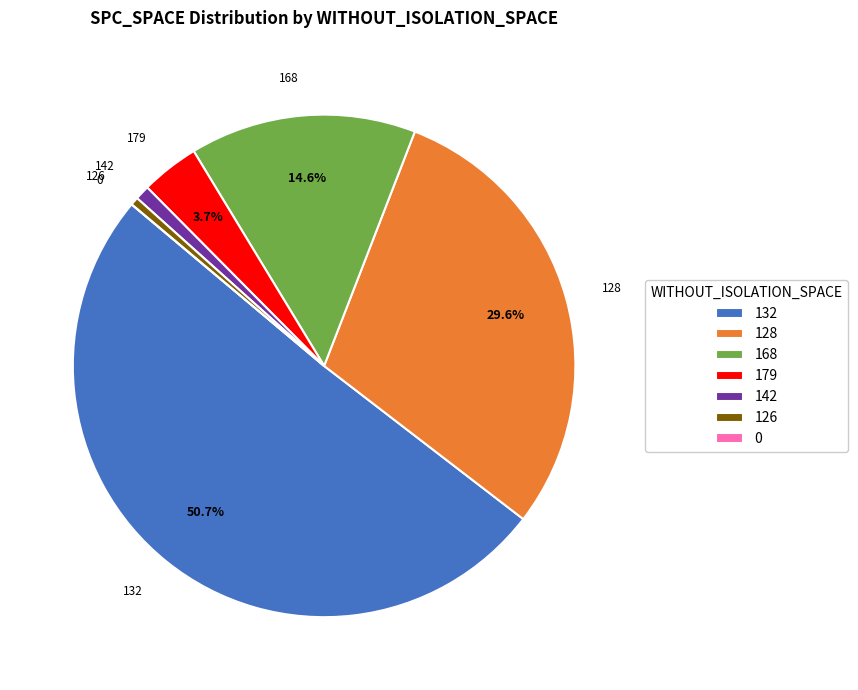

What percentage is NOT represented by 179?

96.3%